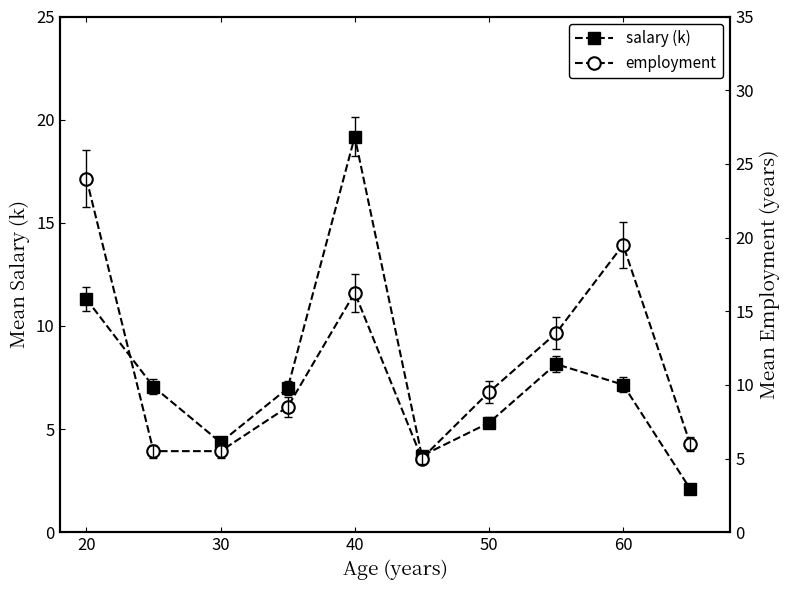

How many lines are shown in the chart?

2